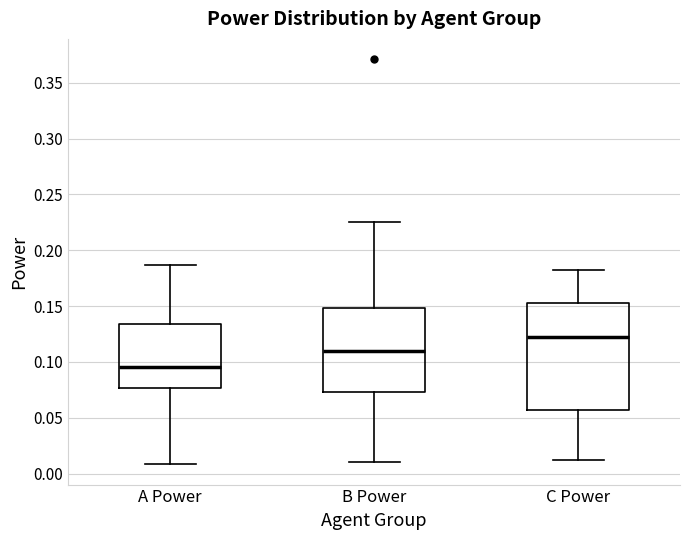

Where is the upper edge of the box for C Power on the y-axis? The values are not printed on the chart, so give them approximately, as read against the axis.

0.155